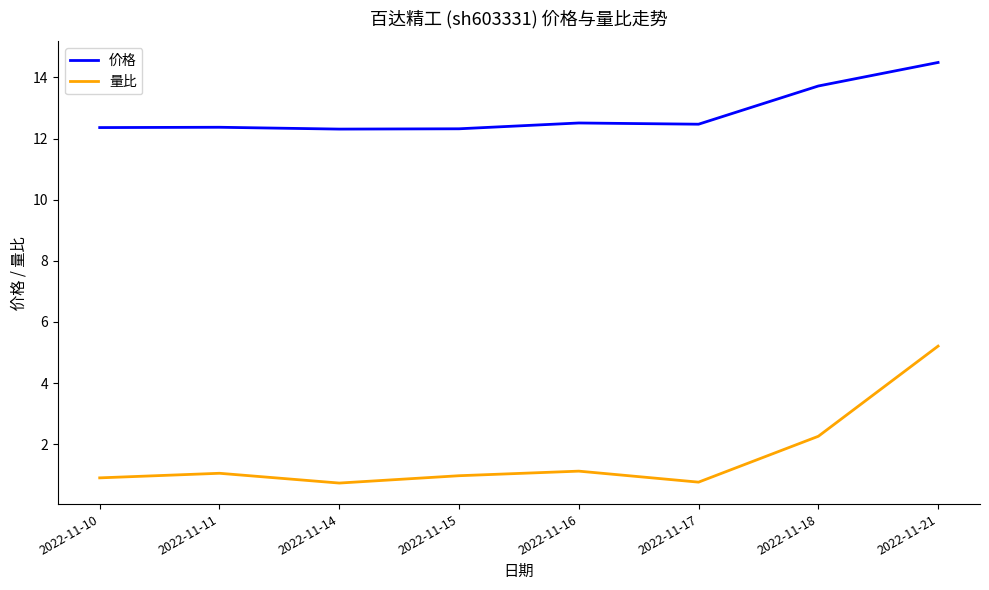

List the series in order of their peak value, lowest first.

量比, 价格